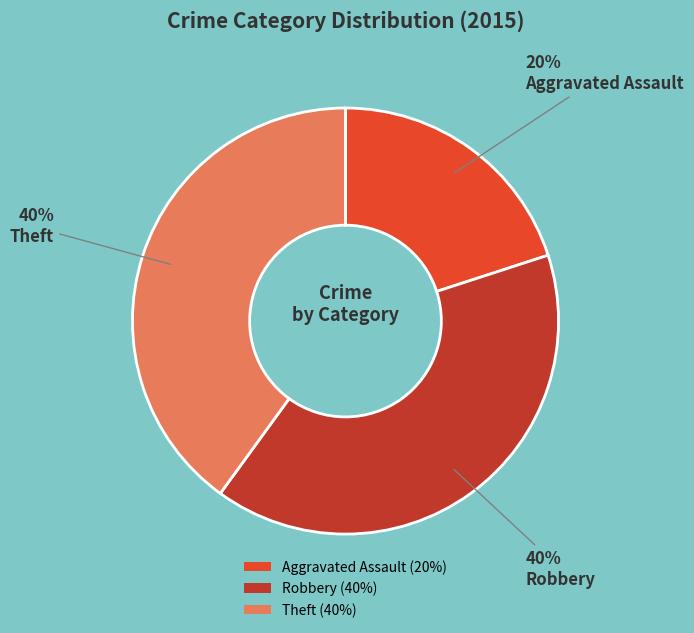

Does any single category account for the majority?

No